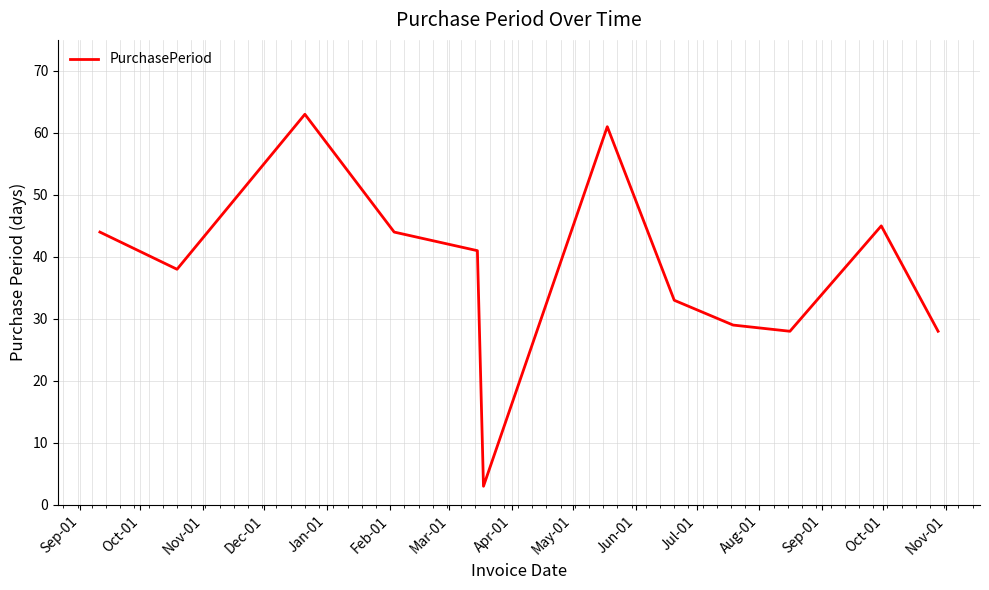

What is the smallest value displayed?

3